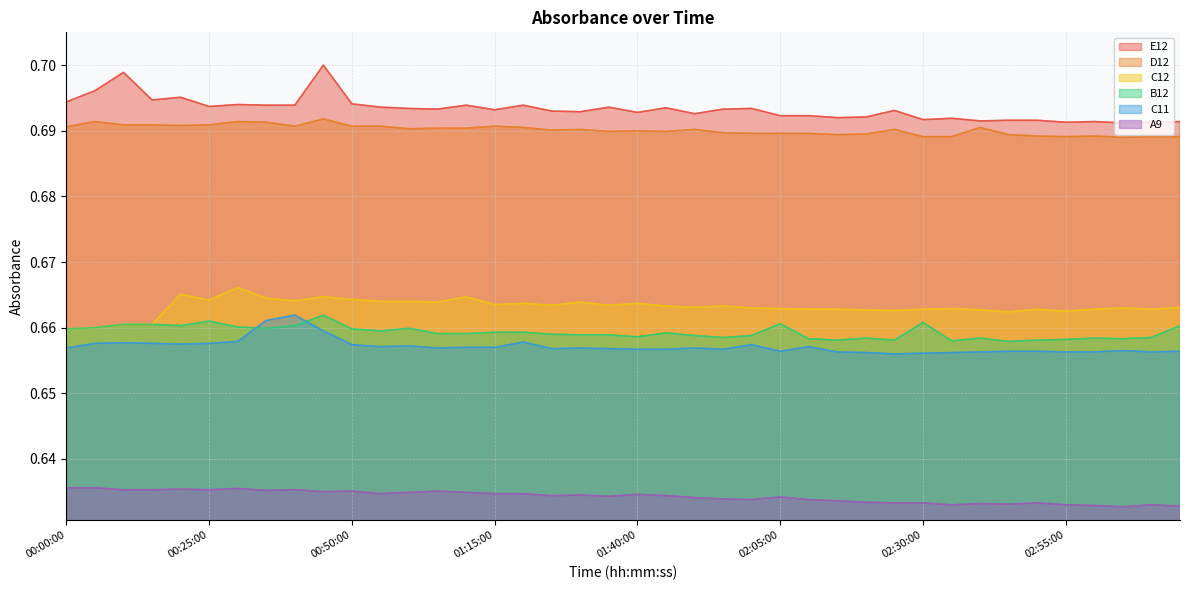

Rank the series at 01:50:00 from highest to lowest value.

E12, D12, C12, B12, C11, A9